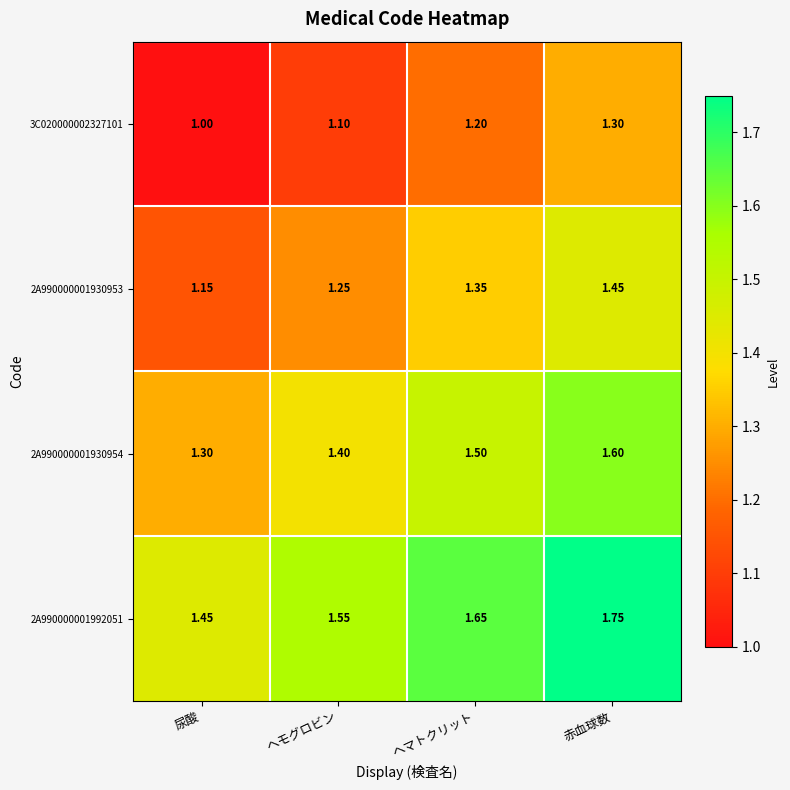

Where is 3C020000002327101 nearest to the value 1?

尿酸